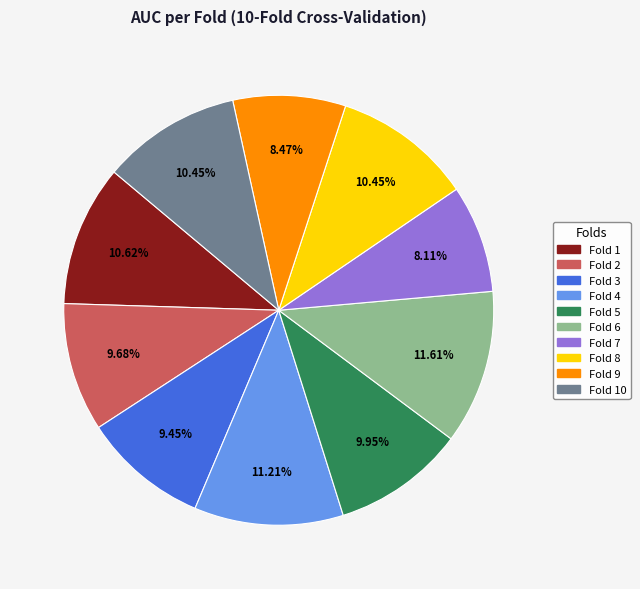

Is there a majority slice in this chart?

No